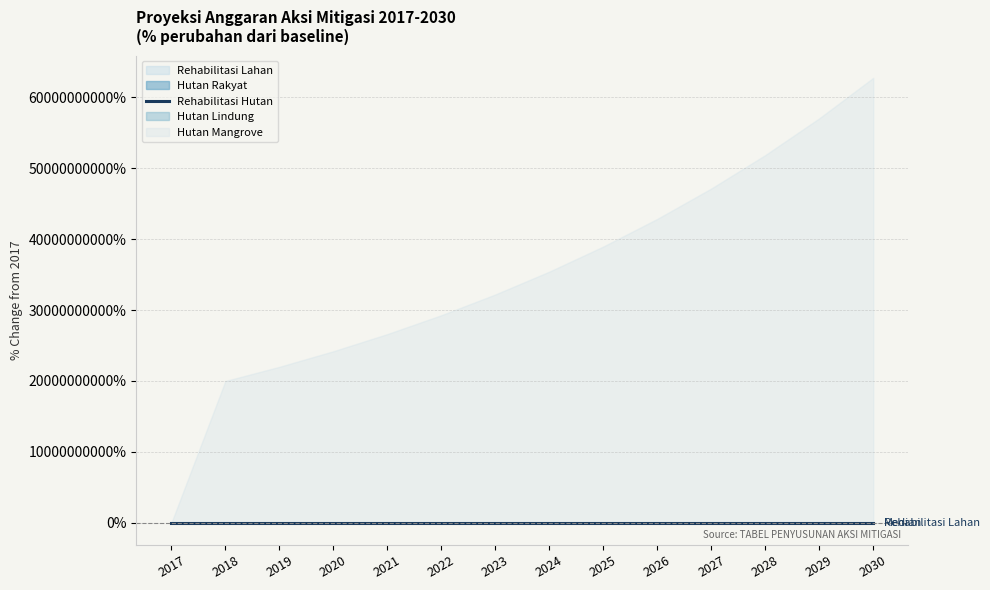

What is the average value?

98.4